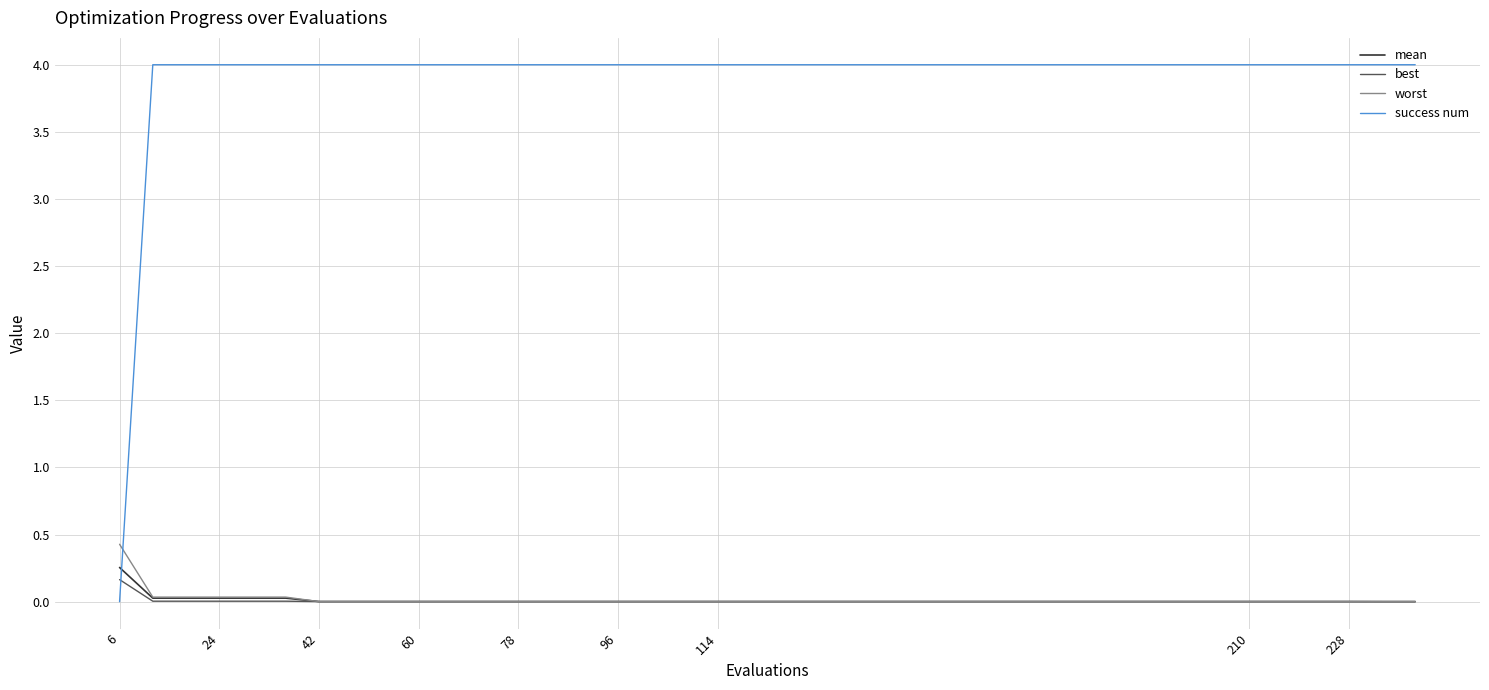

Which series has the largest total across all categories?

success num